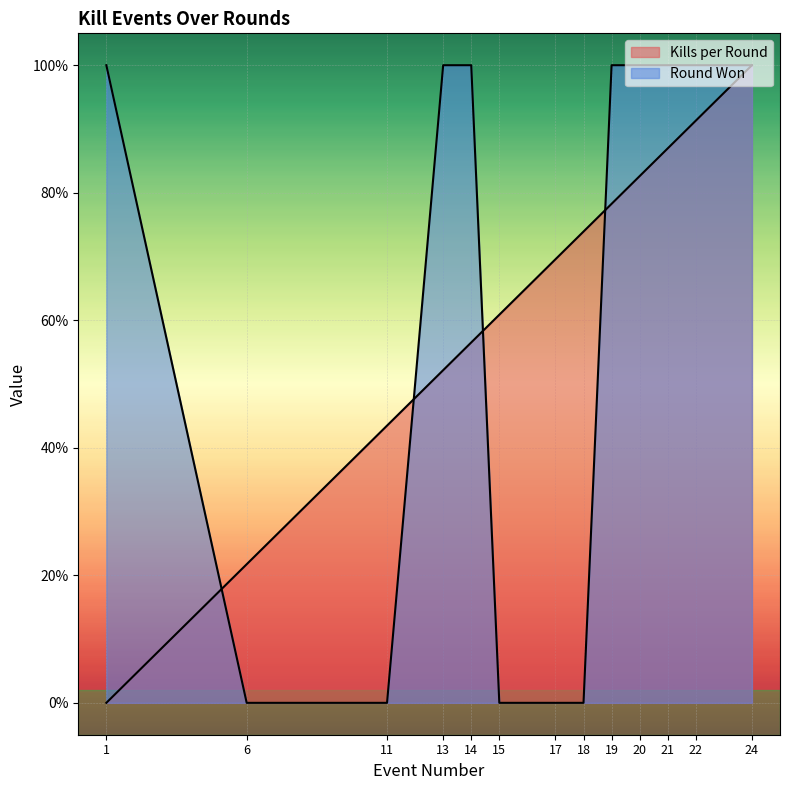

The Kills per Round series shows 0.9 at 22. True or false?

True